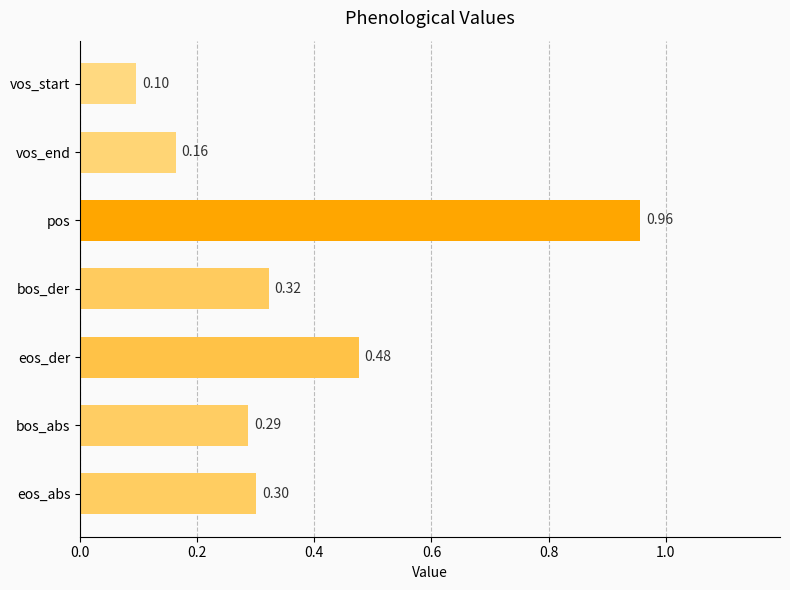

What is the sum of all values?

2.6